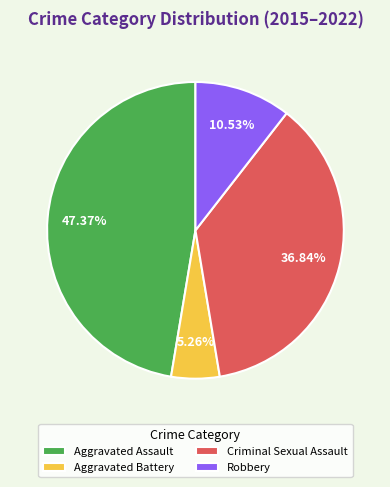

The Aggravated Battery slice represents 5% of the pie. True or false?

True